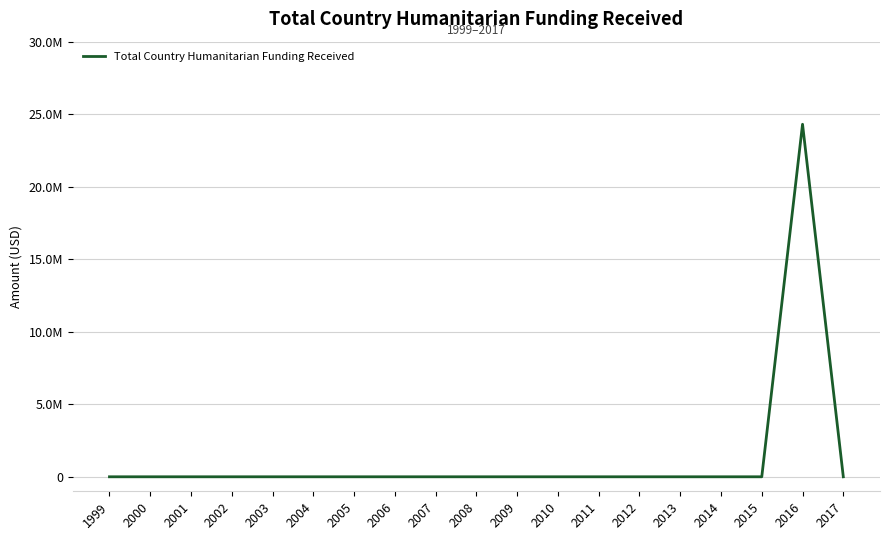

Reading left to right, transcribe all the data shown in this chart.

1999=0	2000=0	2001=0	2002=0	2003=0	2004=0	2005=0	2006=0	2007=0	2008=0	2009=0	2010=0	2011=0	2012=0	2013=0	2014=0	2015=0	2016=24305028	2017=0